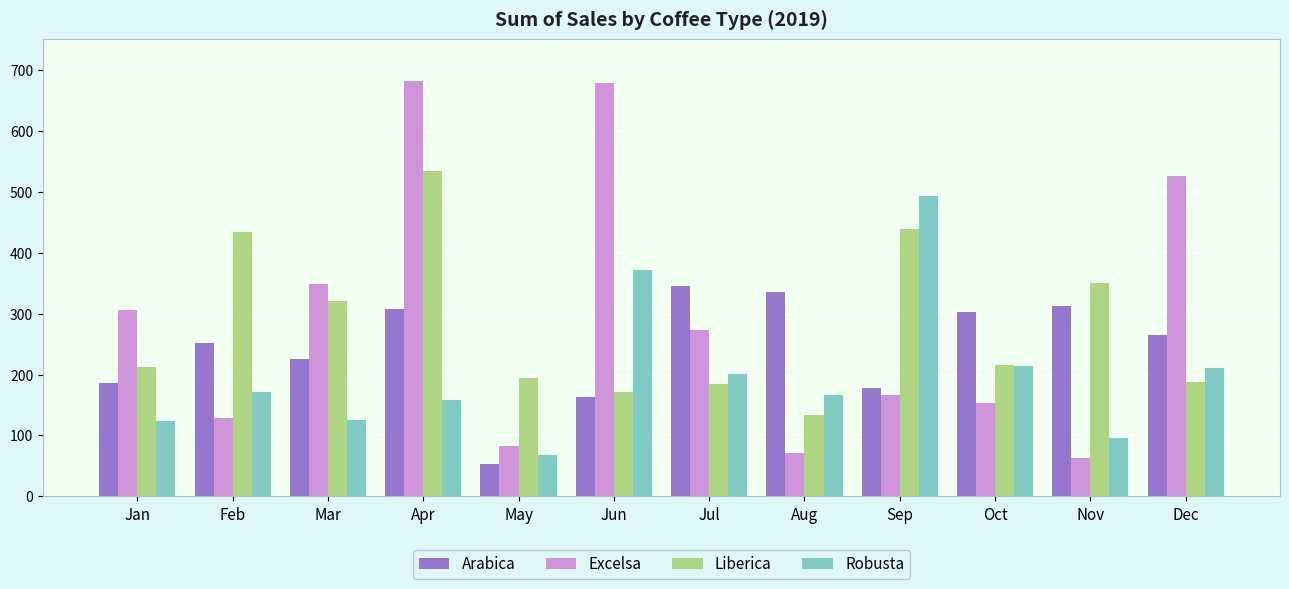

The value of Robusta at Feb is 171.9. True or false?

True